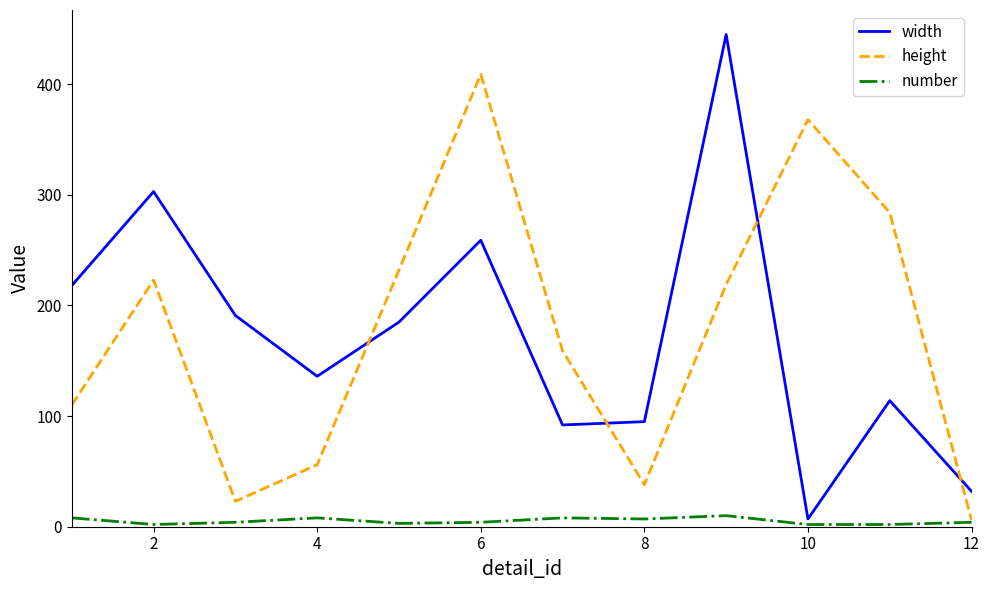

Which series ends up on top after the final intersection of width and height?

width